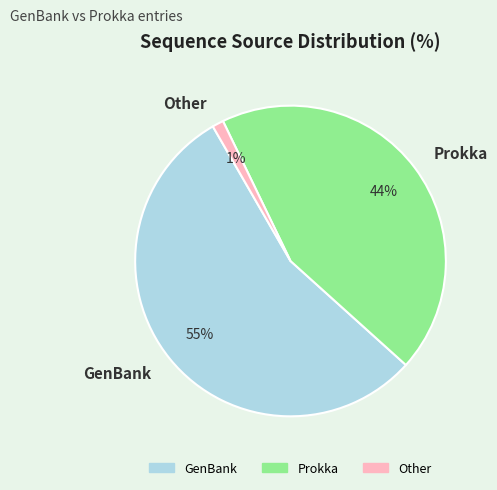

Is GenBank the majority of the pie?

Yes